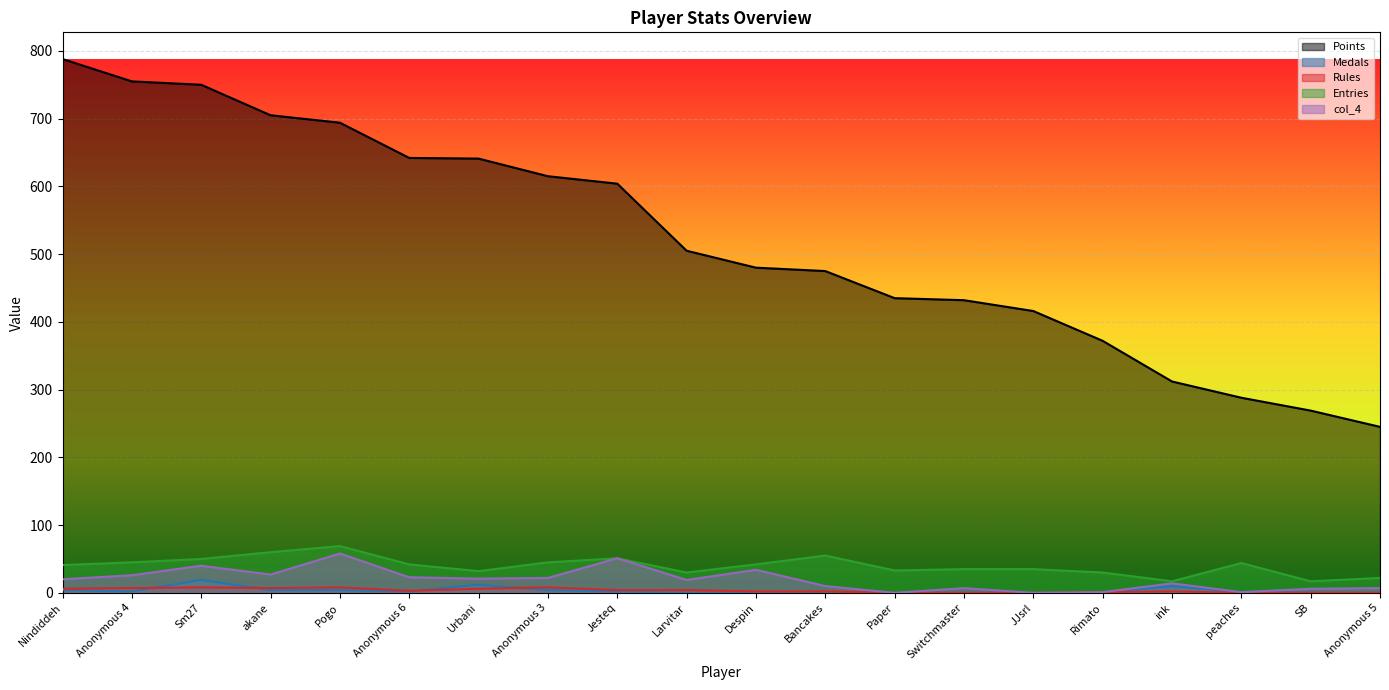

What is the minimum value for Entries?

17